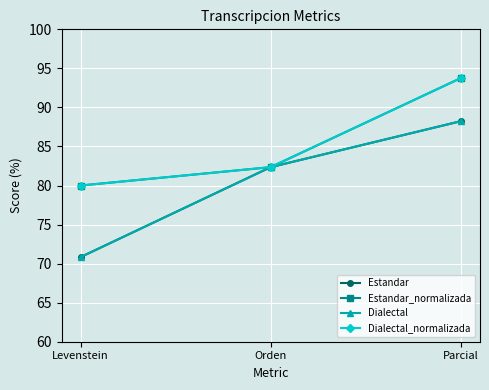

Does the chart have visible grid lines?

Yes